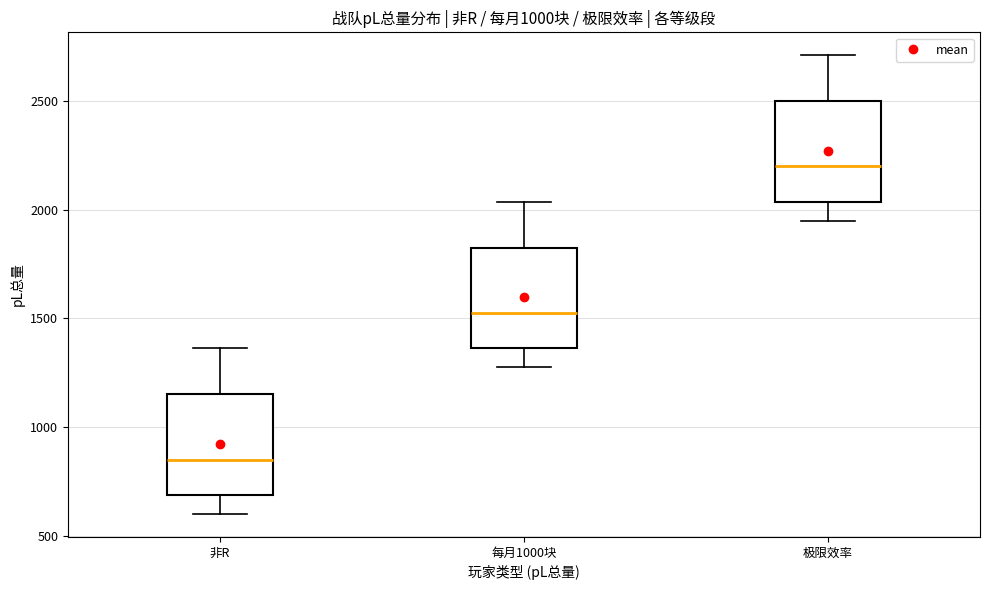

Which box has the highest median line?

极限效率